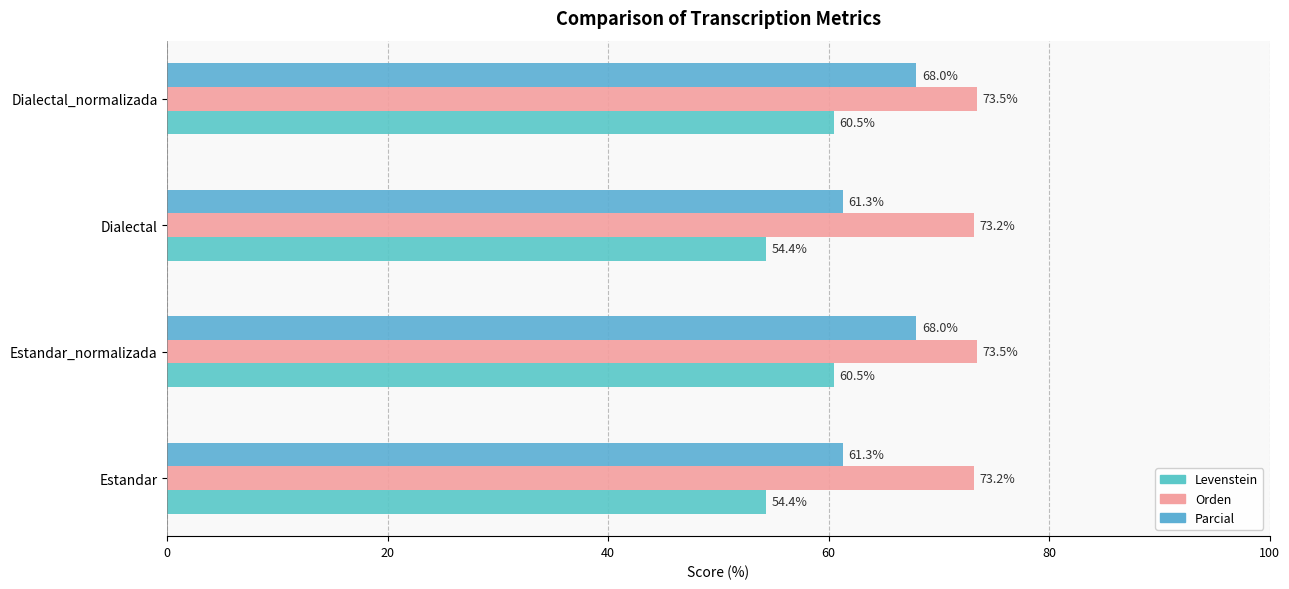

At how many categories does at least one series exceed 57?

4